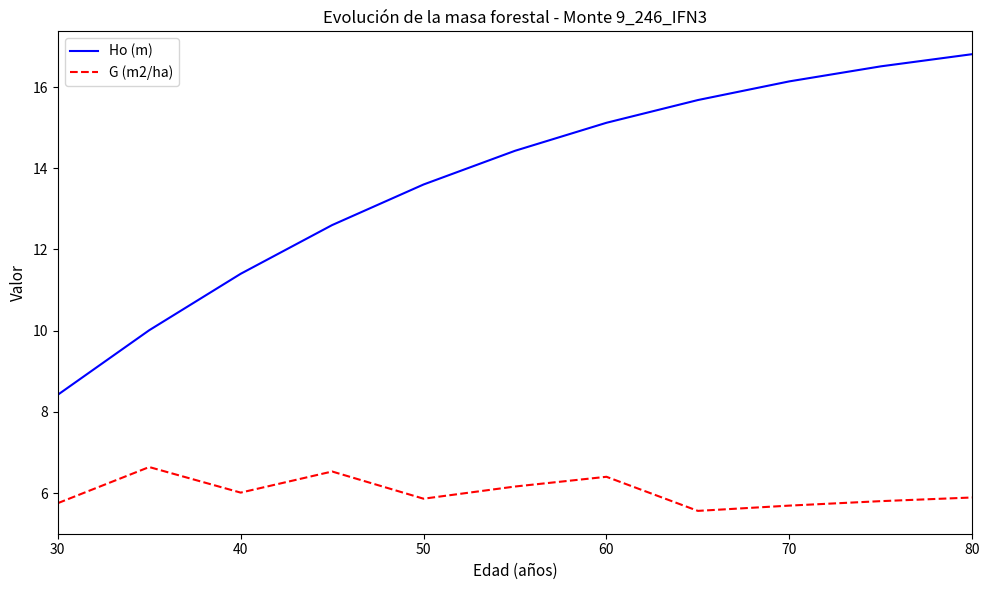

How many lines are shown in the chart?

2